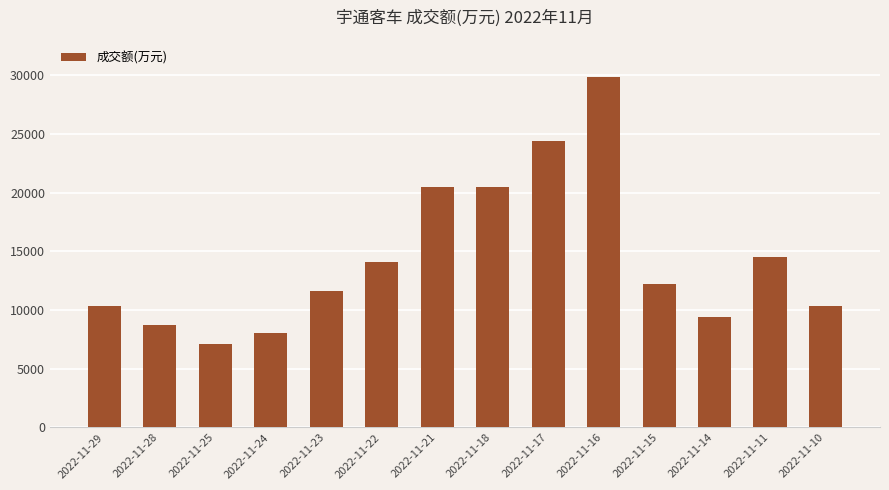

What is the minimum value shown in the chart?

7075